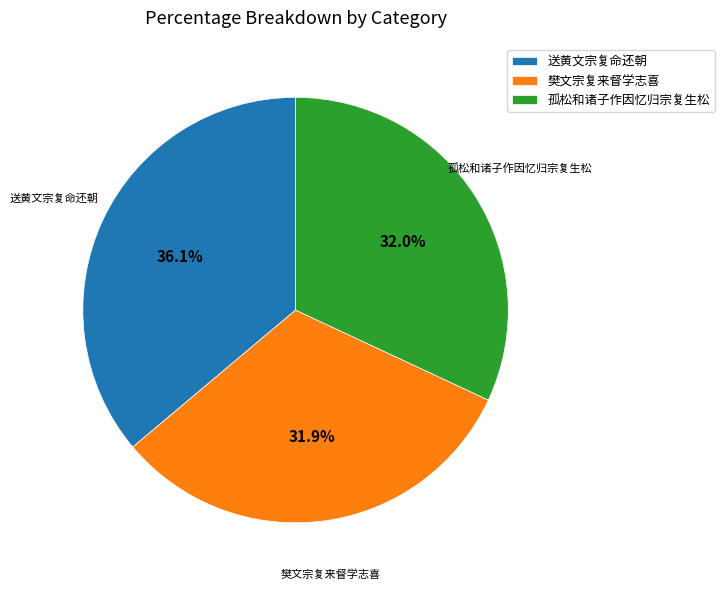

How many segments does this pie chart have?

3